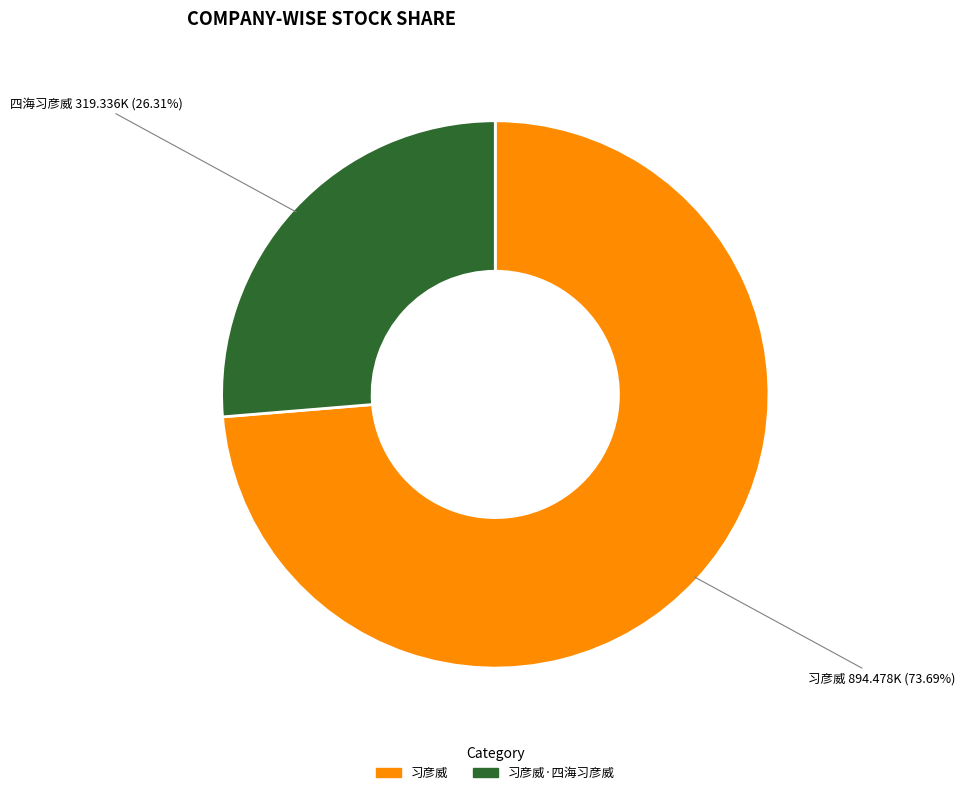

Is there a majority slice in this chart?

Yes